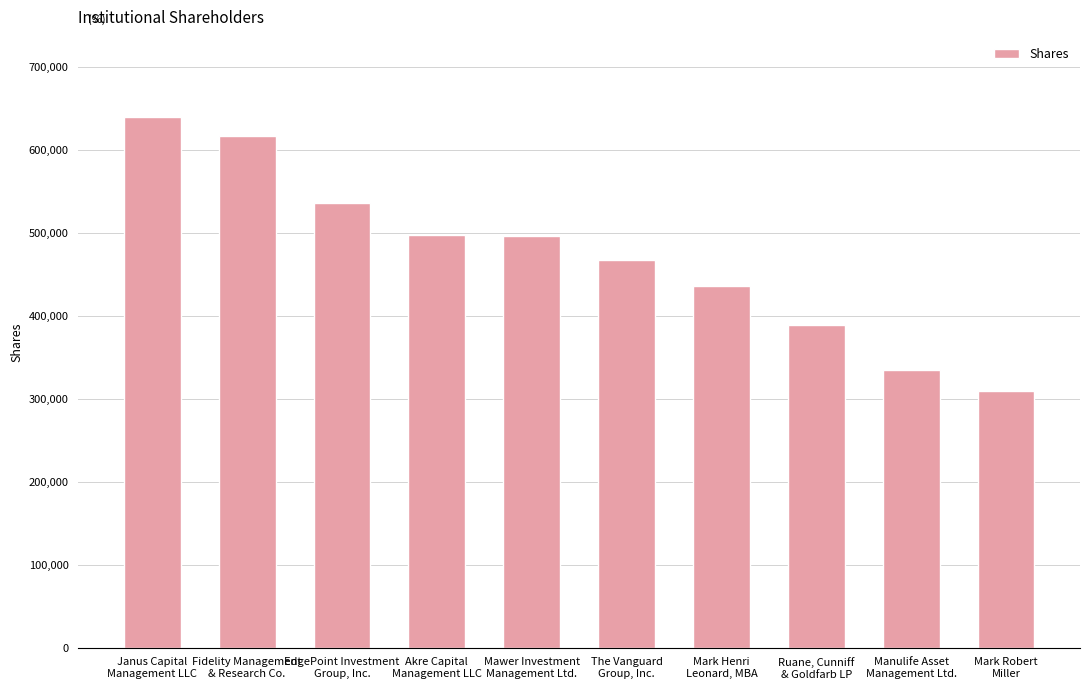

Where is the data nearest to the value 474856?

The Vanguard
Group, Inc.